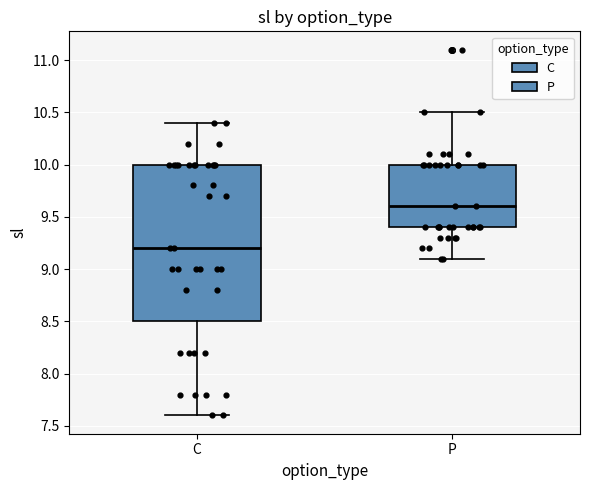

Reading left to right, transcribe this box plot: for each box, give where its median line is, the range the box spans, and where its two whiskers end, as read against the y-axis. The values are not printed on the chart, so give them approximately, as read against the axis.

C: median 9.2, box 8.5 to 10.0, whiskers 7.6 to 10.4
P: median 9.6, box 9.4 to 10.0, whiskers 9.1 to 10.5